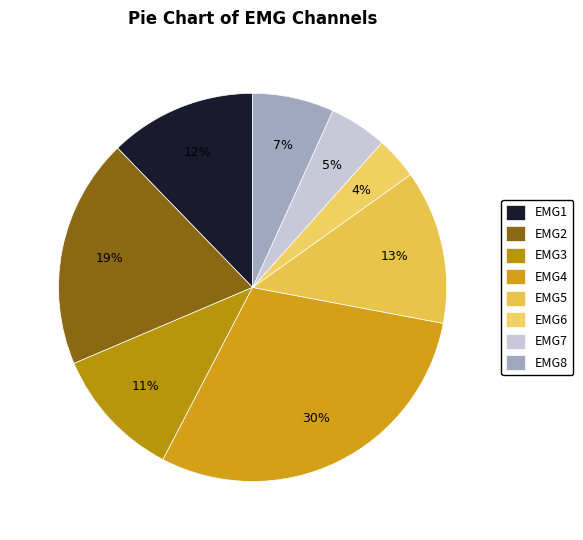

True or false: EMG3 accounts for 11% of the total.

True